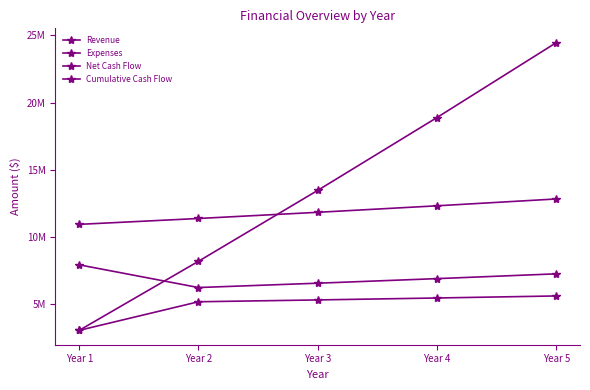

Is this an area chart (filled region under the line)?

No